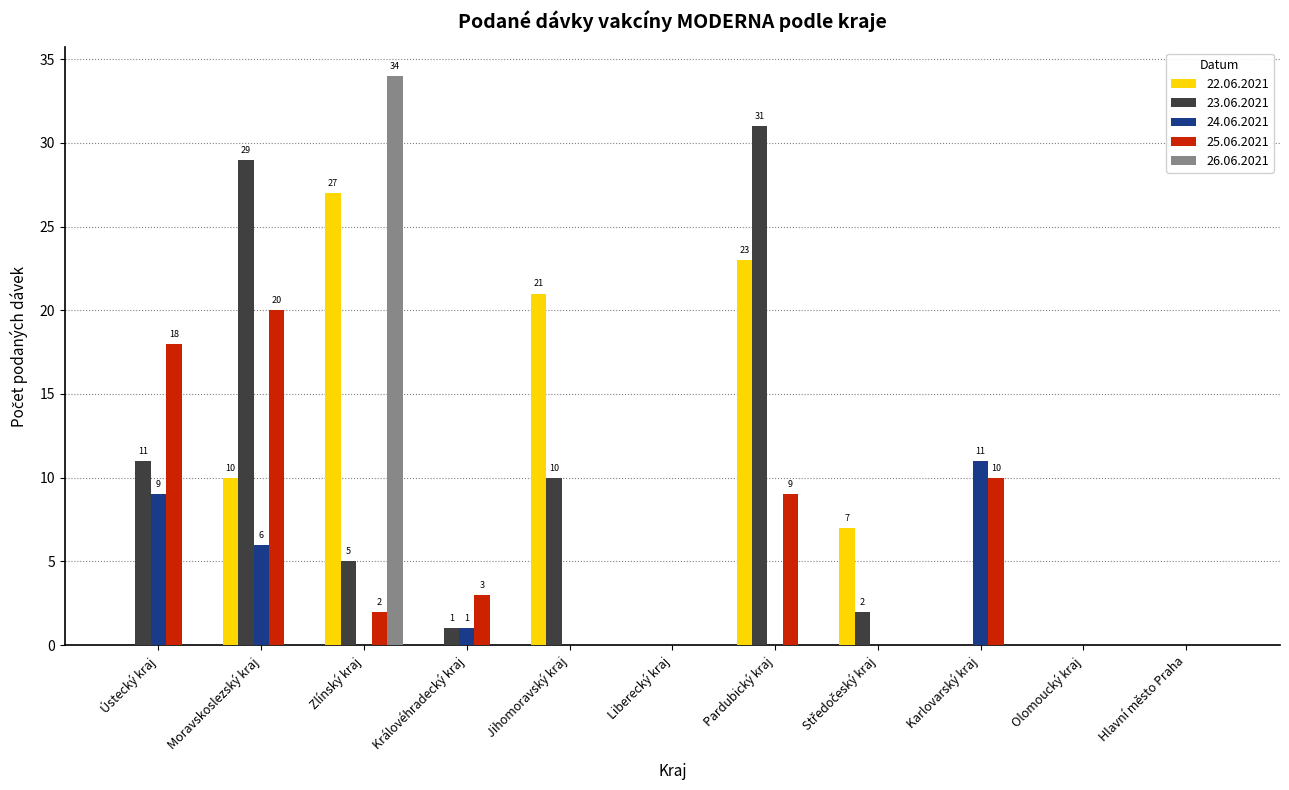

What is the total value across all series at Pardubický kraj?

63